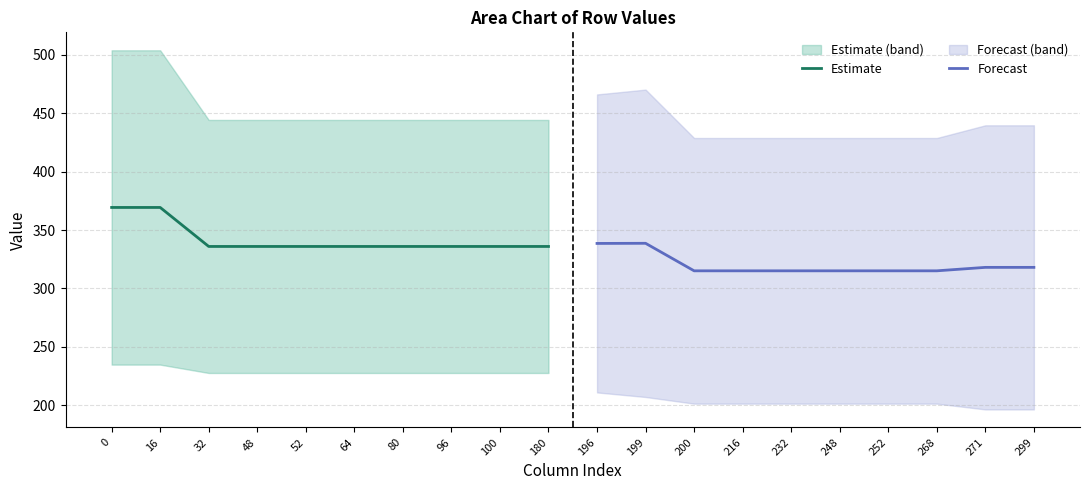

At which label is Estimate closest to 352?

32